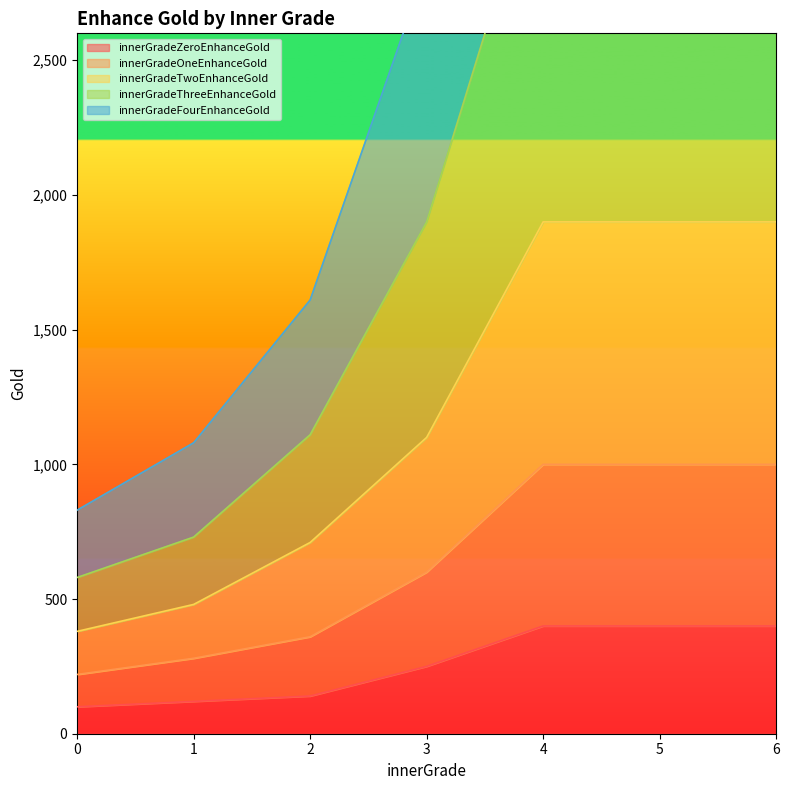

Is it true that innerGradeZeroEnhanceGold equals 395 at 3?

False